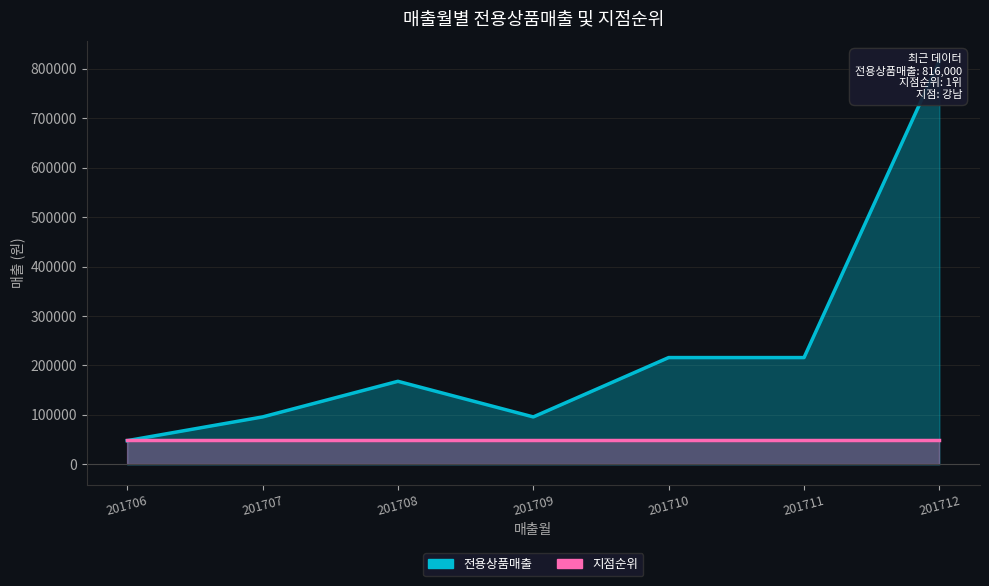

Rank the categories by value from lowest to highest.

201706, 201707, 201709, 201708, 201710, 201711, 201712